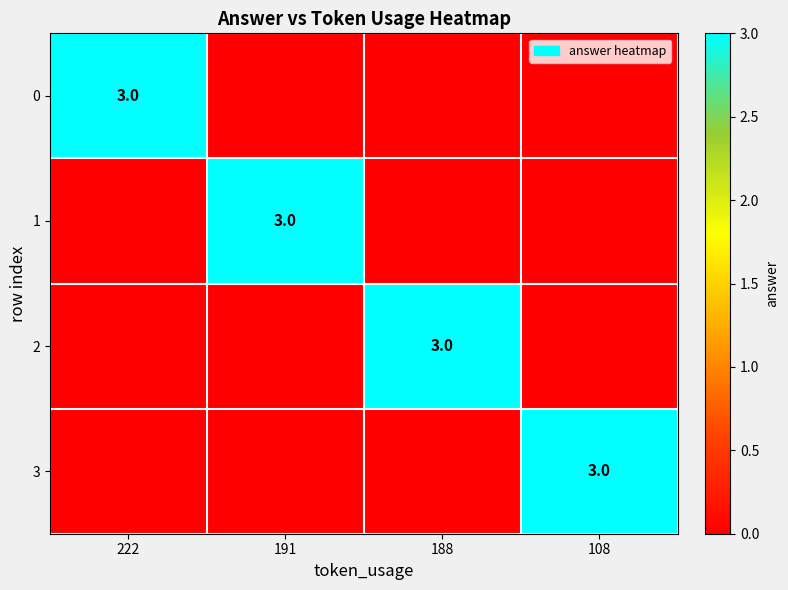

The 0 series shows 1 at 222. True or false?

False